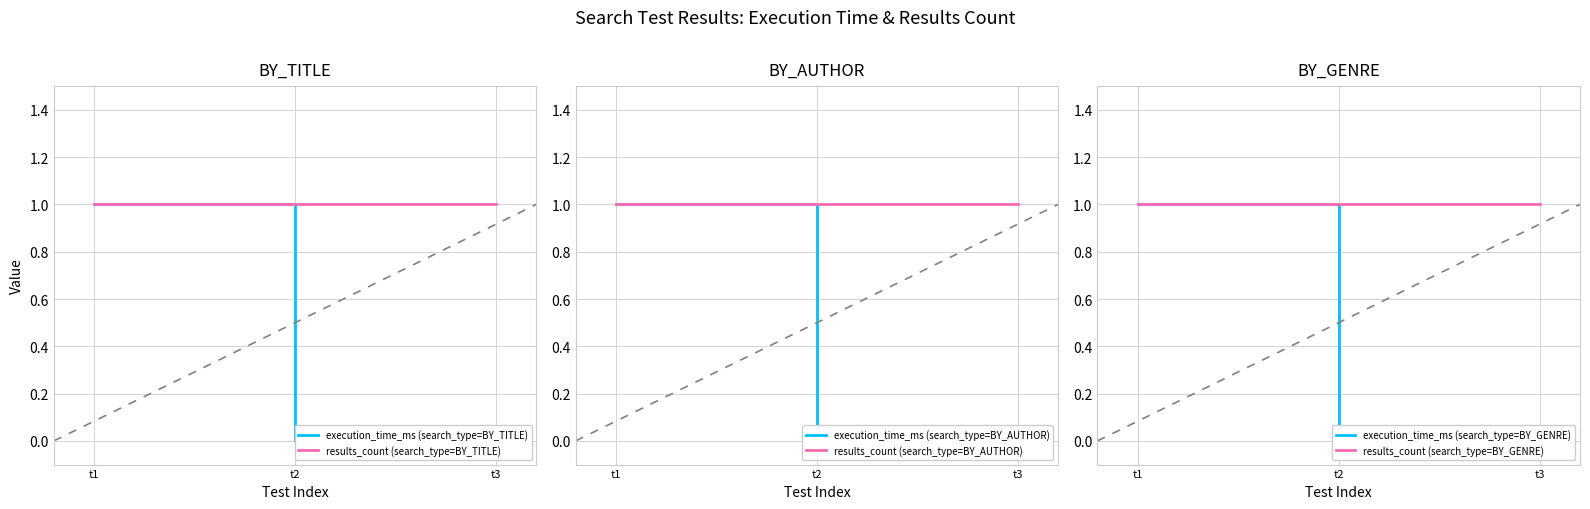

Reading left to right, list all the values displayed in this chart.

execution_time_ms (search_type=BY_TITLE): 1	0	0
results_count (search_type=BY_TITLE): 1	1	1
execution_time_ms (search_type=BY_AUTHOR): 1	0	0
results_count (search_type=BY_AUTHOR): 1	1	1
execution_time_ms (search_type=BY_GENRE): 1	0	0
results_count (search_type=BY_GENRE): 1	1	1